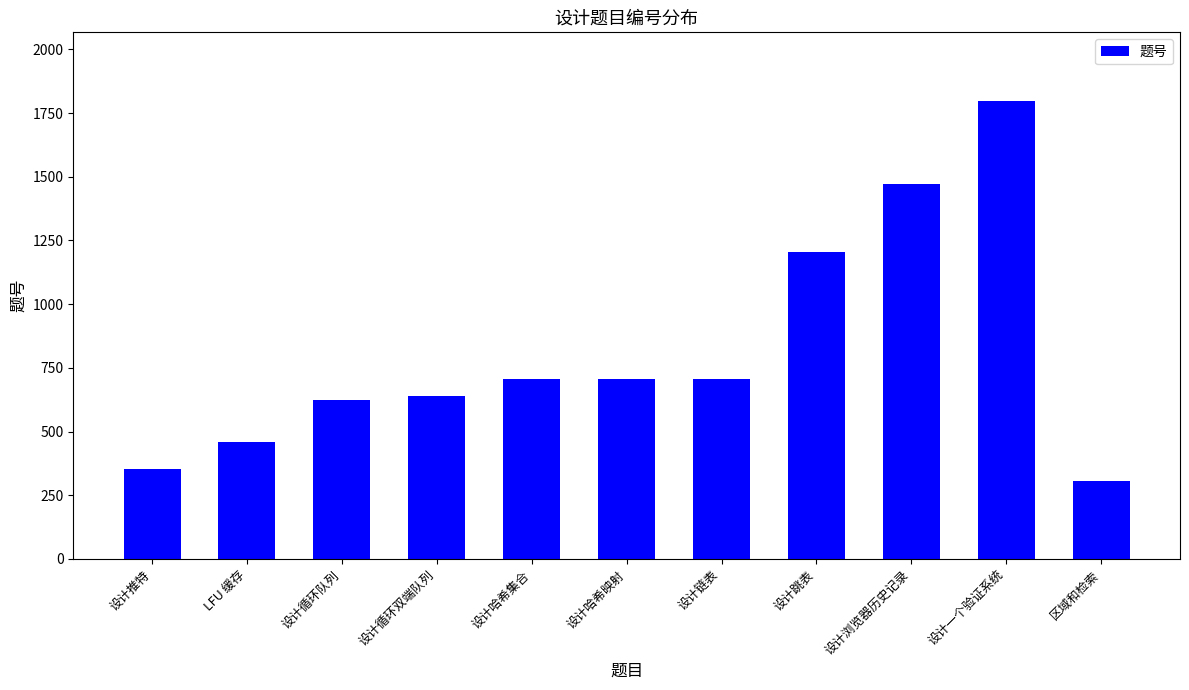

What is the difference between the values at 设计跳表 and 设计循环队列?

584